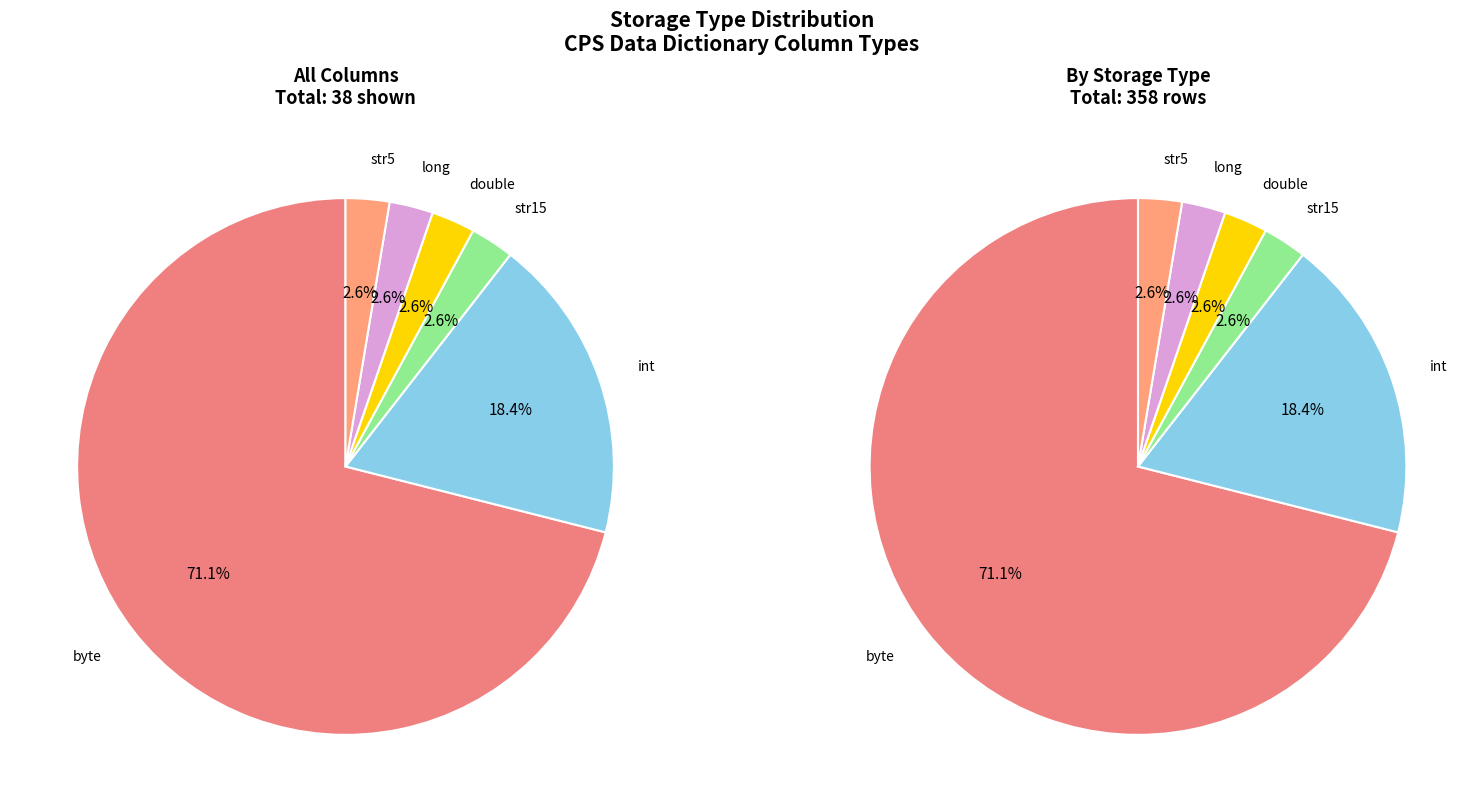

True or false: double accounts for 1% of the total.

False